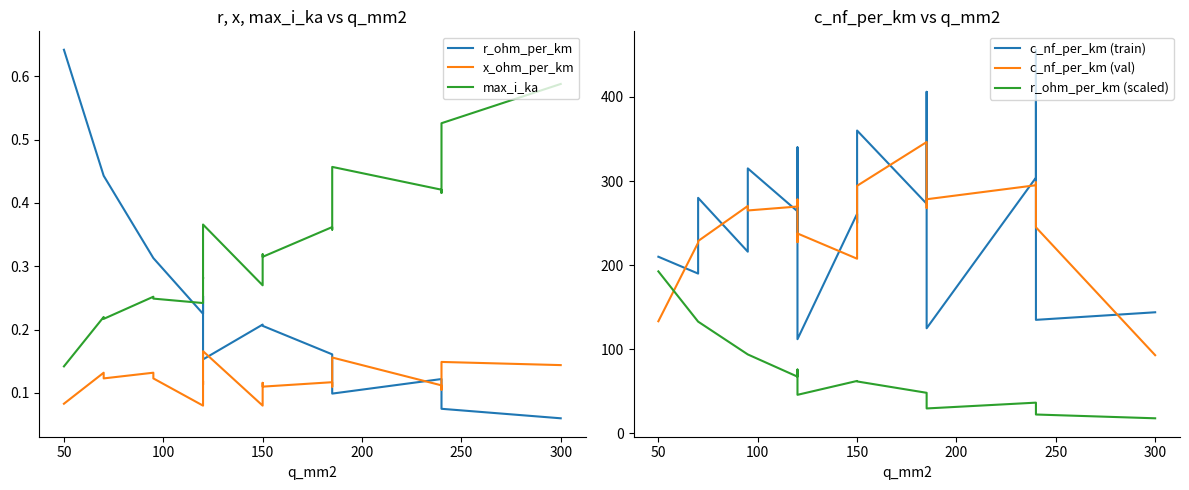

Count the number of data series in this chart.

6